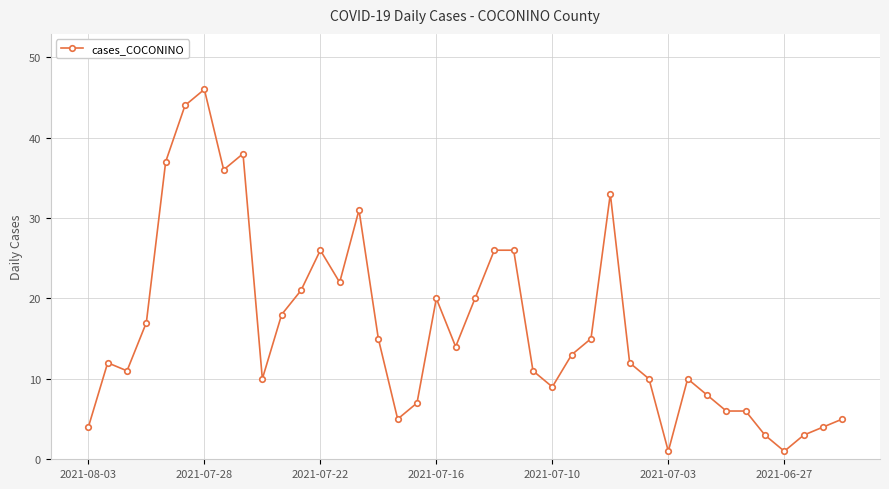

What is the greatest value displayed?

46